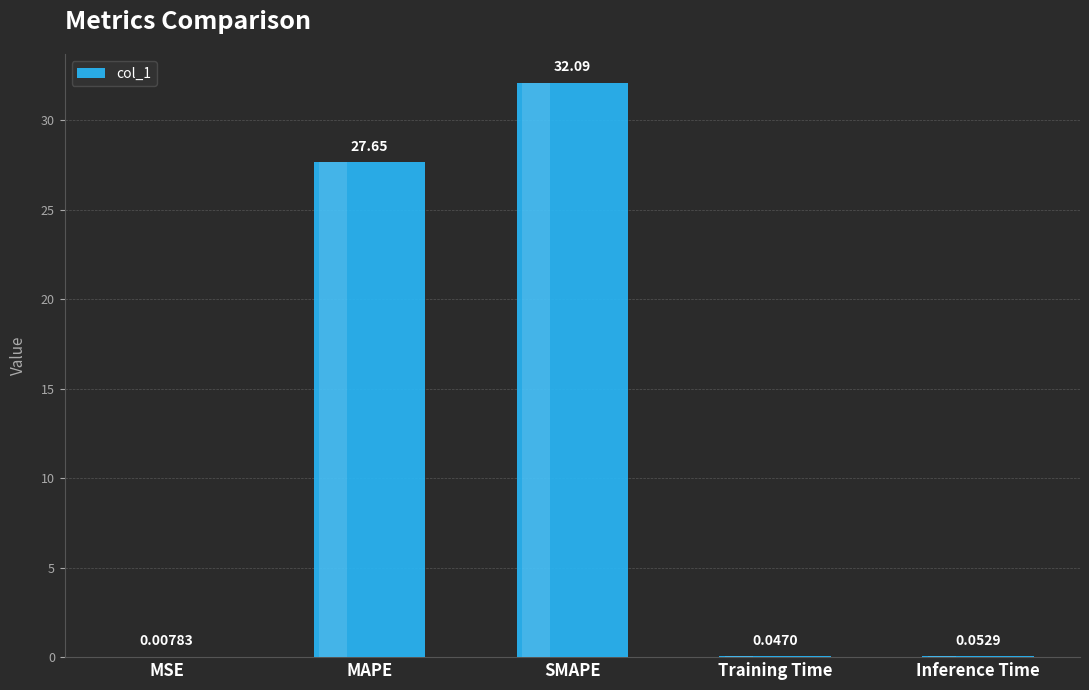

What is the sum of the values at MSE and MAPE?

27.7